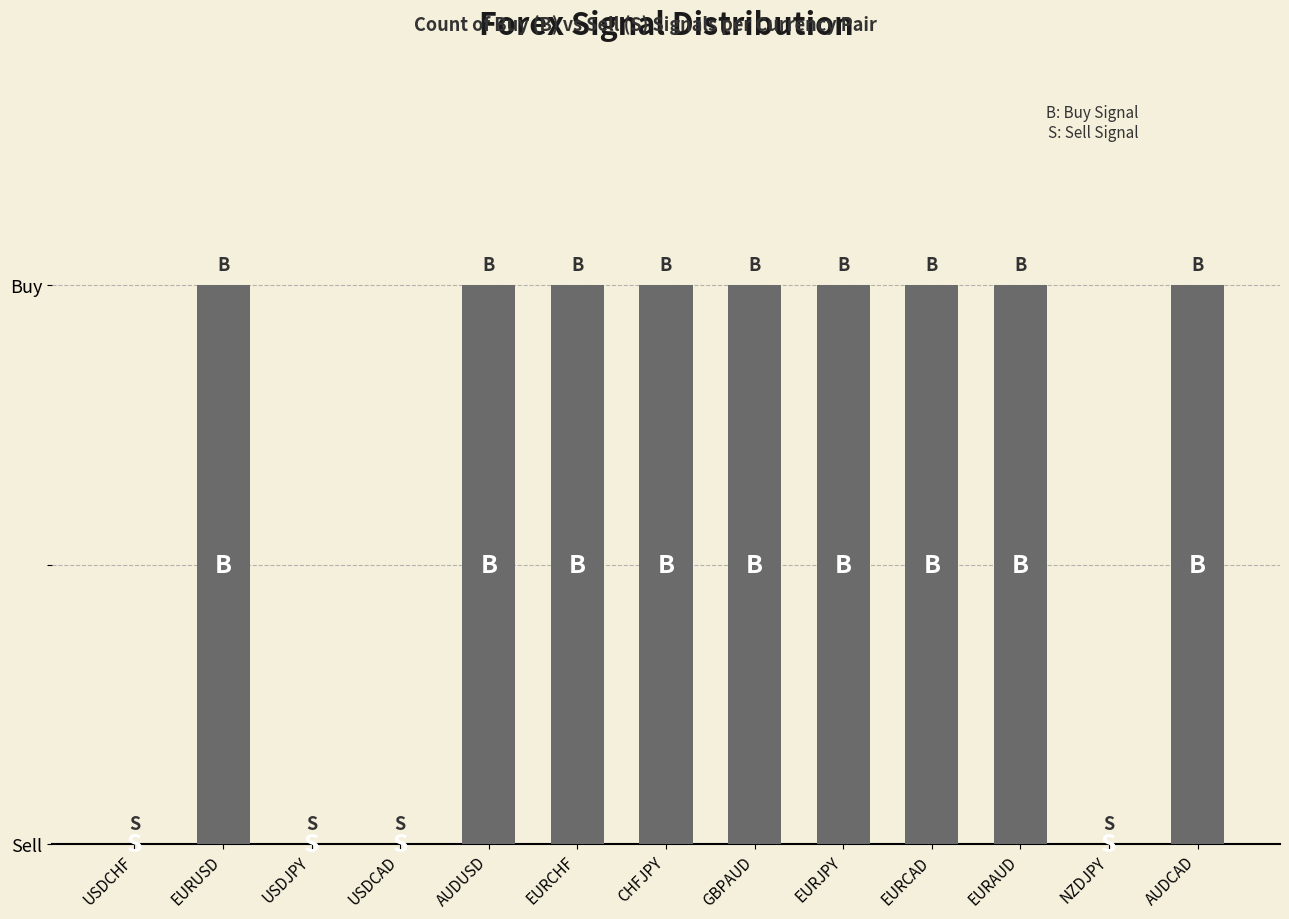

Reading left to right, transcribe all the data shown in this chart.

0	1	0	0	1	1	1	1	1	1	1	0	1